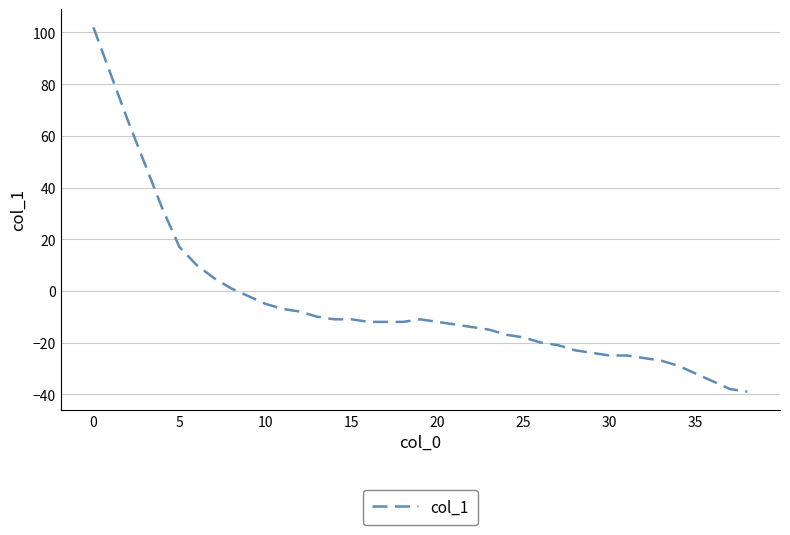

What is the greatest value displayed?

102